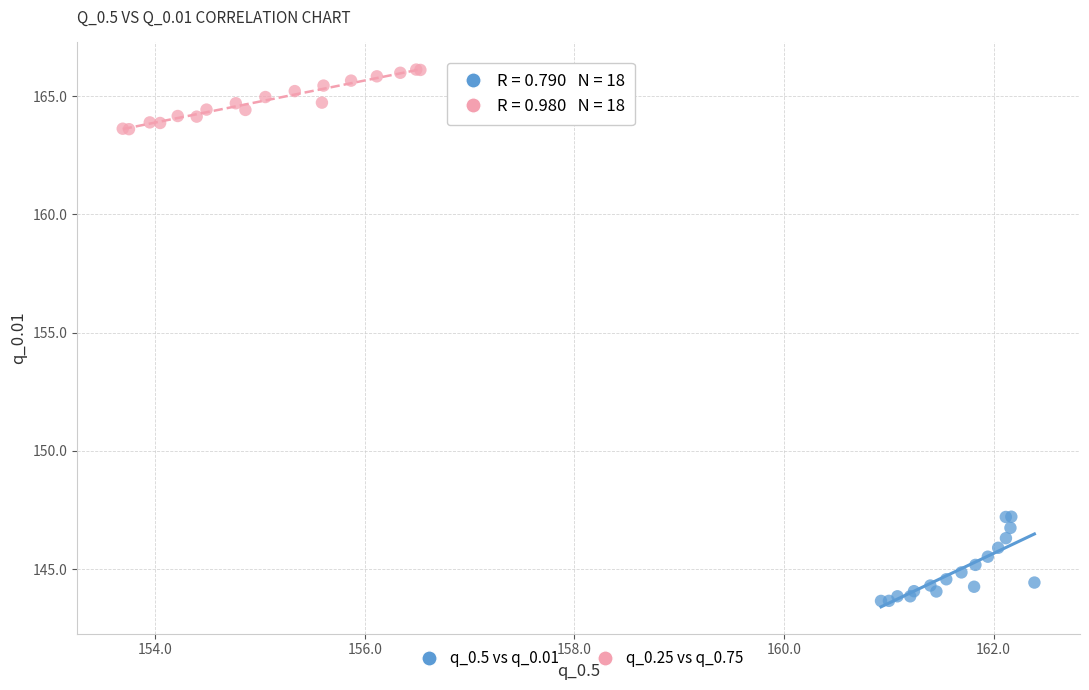

Which series has the widest spread of Y values?

q_0.5 vs q_0.01